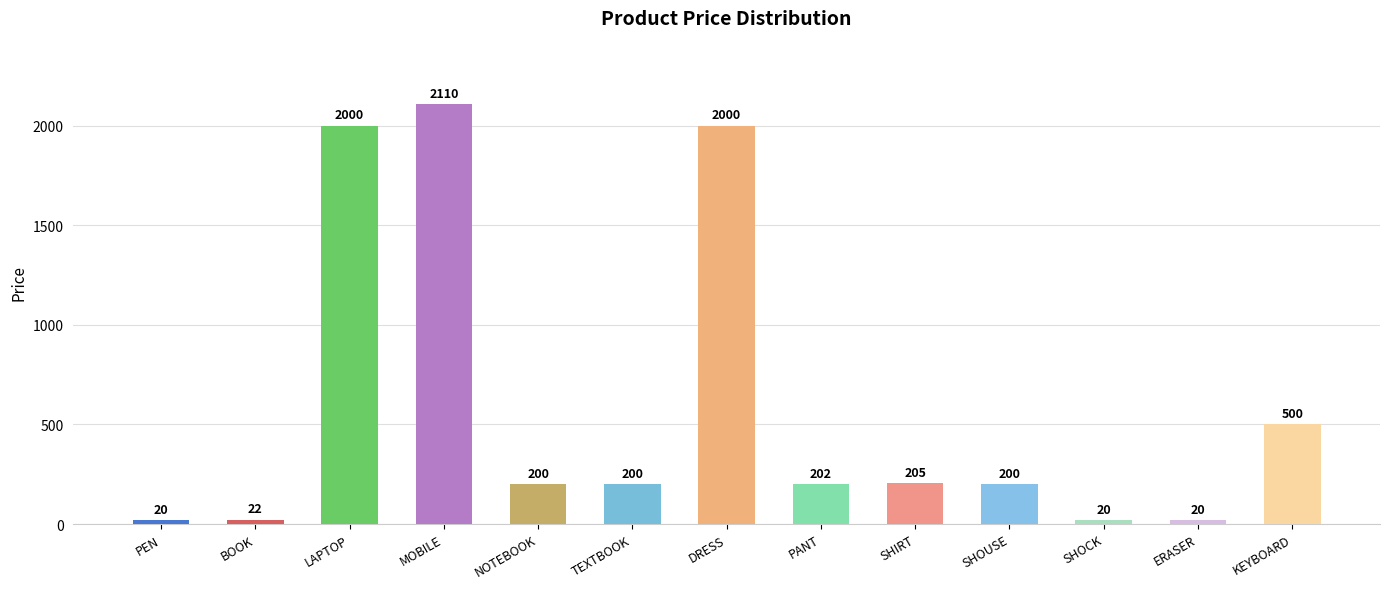

Which label corresponds to the largest value in the chart?

MOBILE